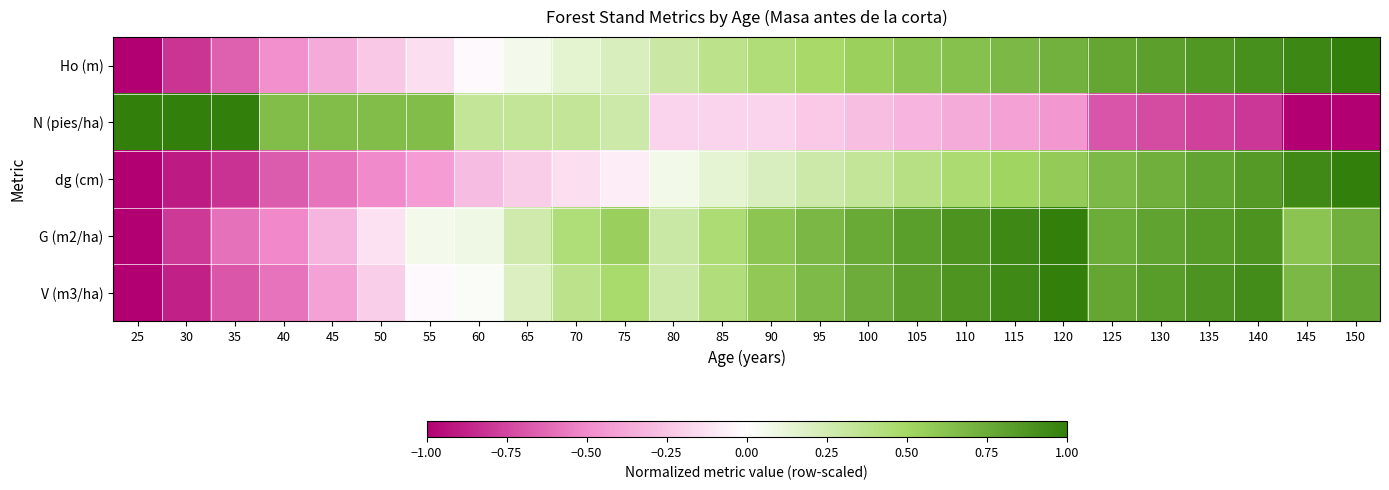

At 120, list the series in order from largest to smallest.

G (m2/ha), V (m3/ha), Ho (m), dg (cm), N (pies/ha)